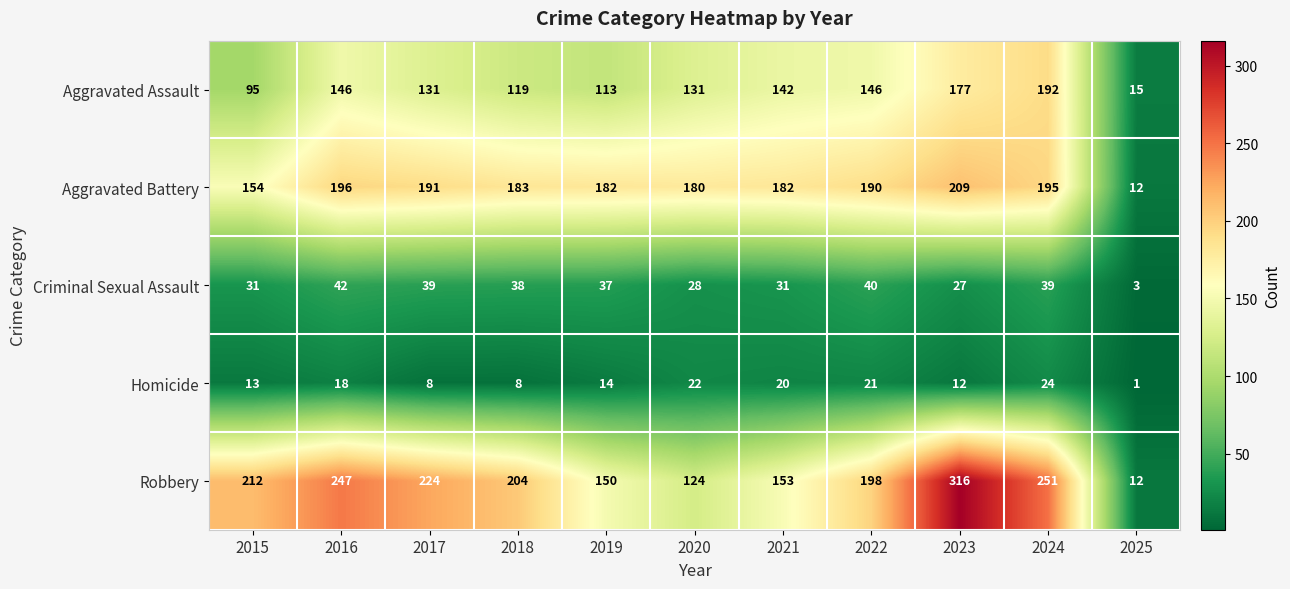

At how many categories does at least one series exceed 97?

10